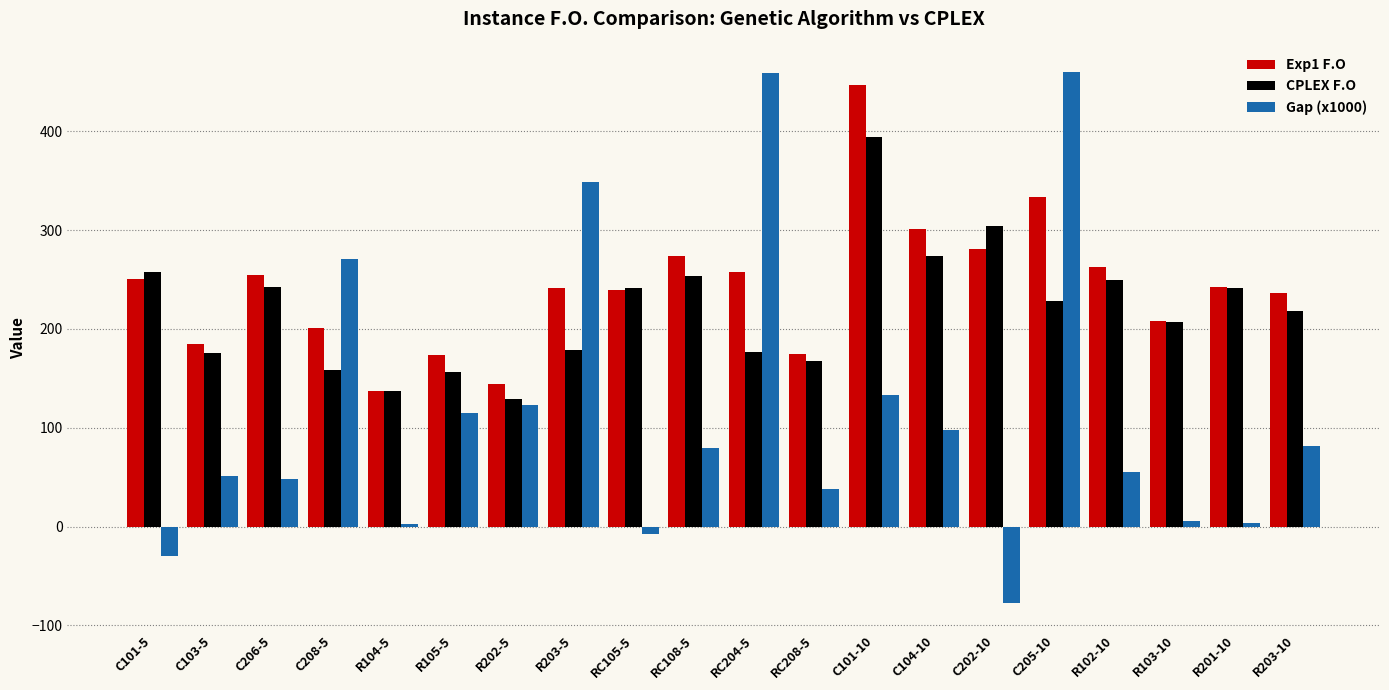

At which category is the sum across all series the highest?

C205-10